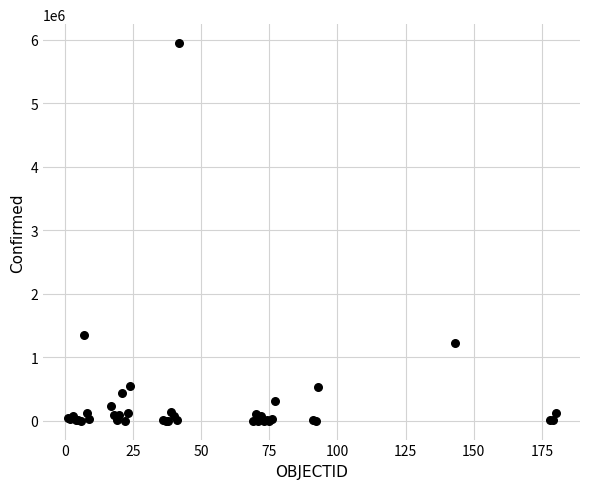

What Y value in the scatter plot is closest to 2972994?

1349434